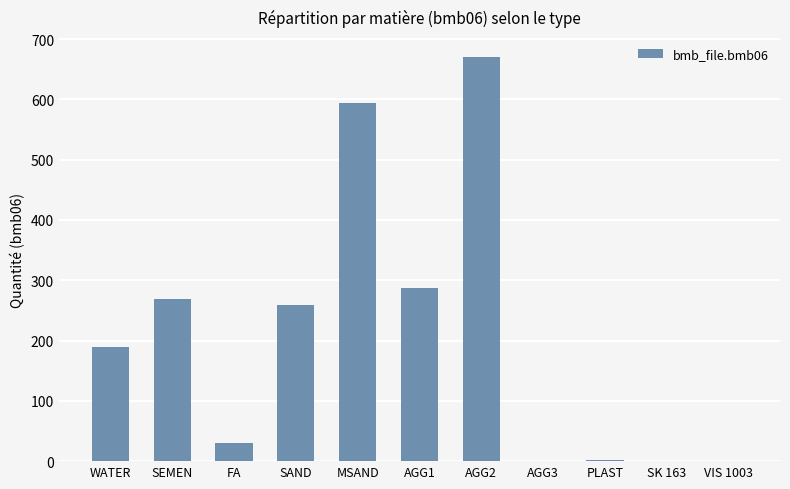

At which label is the value closest to 335?

AGG1